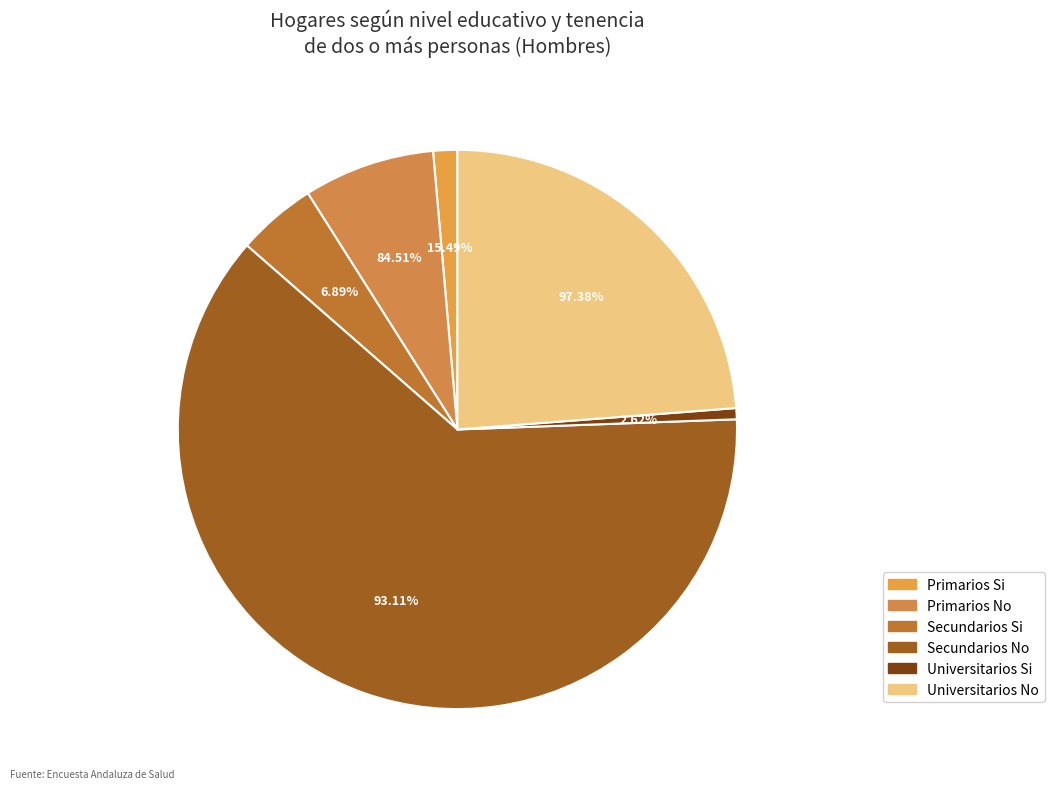

To the nearest percent, what is the average slice percentage?

17%